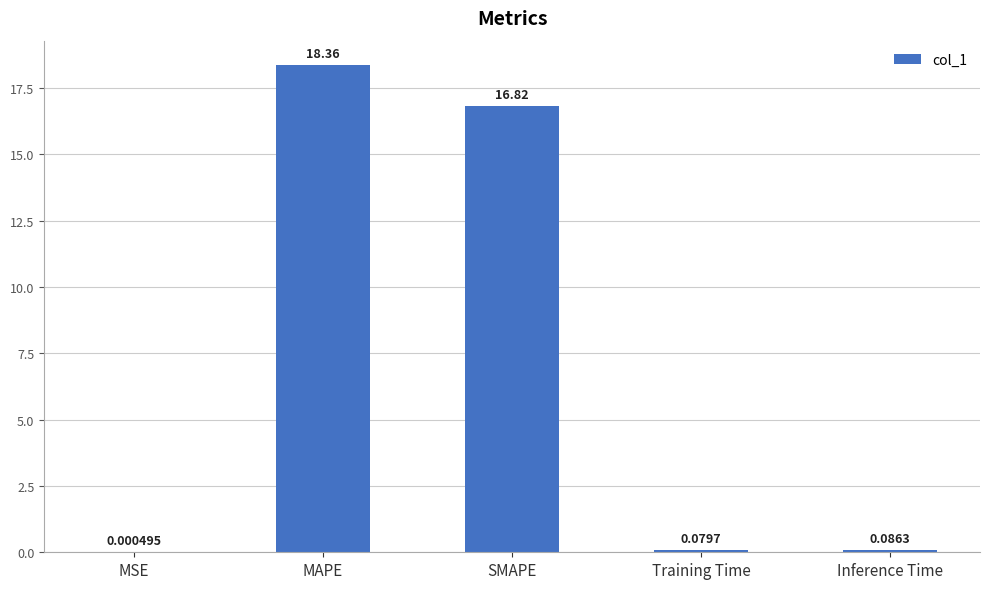

Where is the data nearest to the value 9?

SMAPE